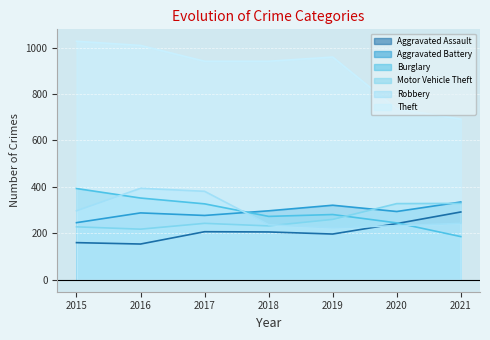

Count the number of data series in this chart.

6